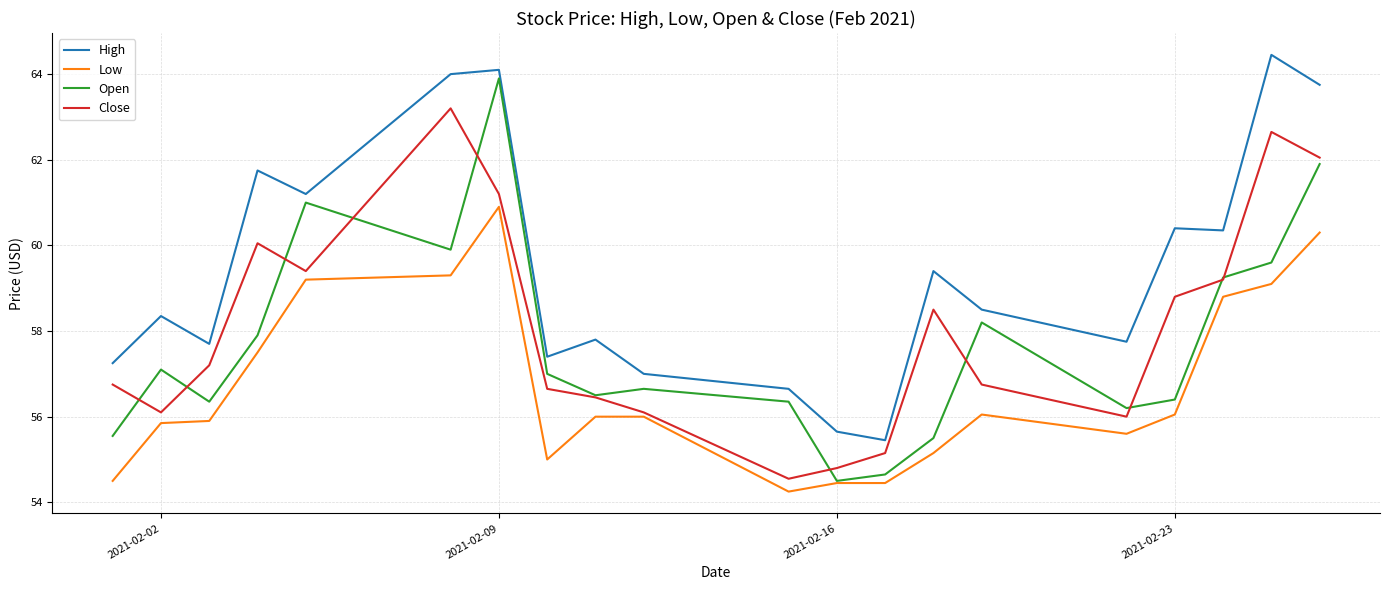

List the series in order of their peak value, highest first.

High, Open, Close, Low